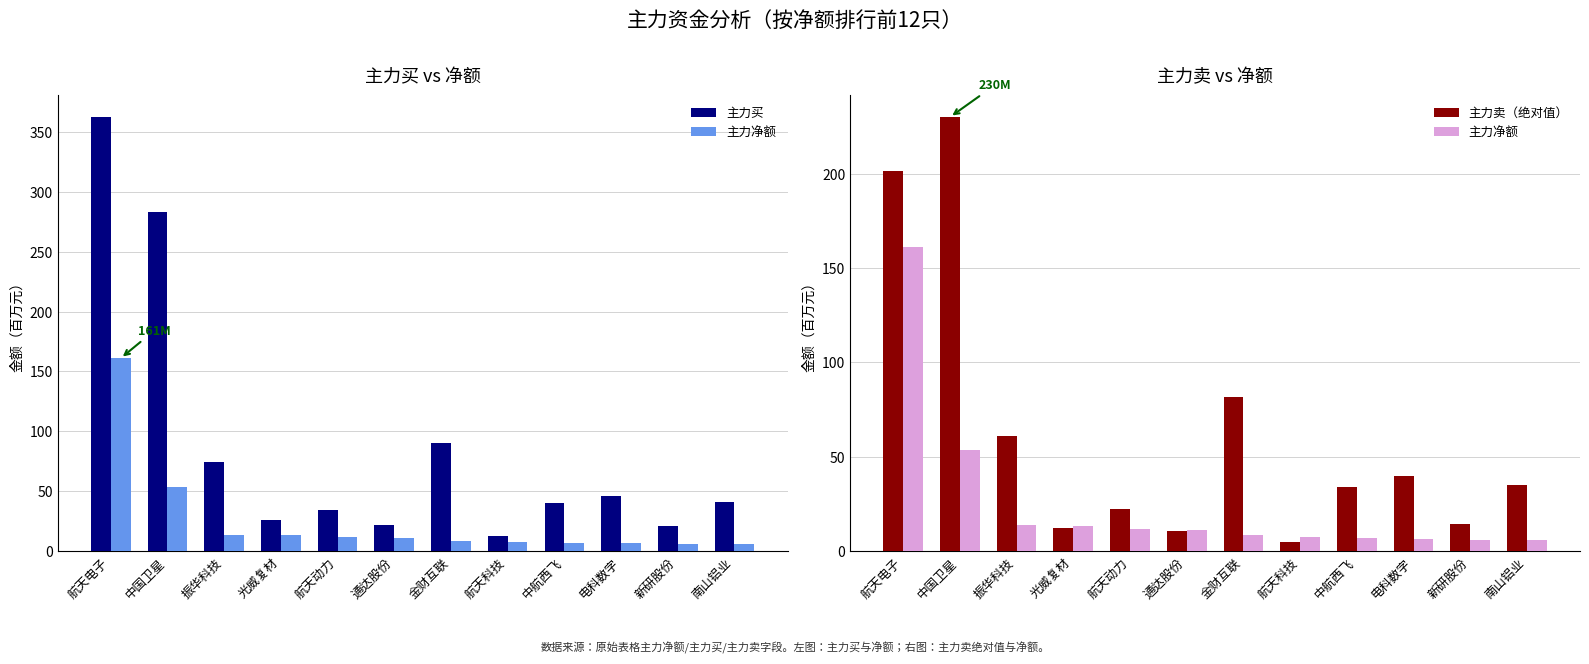

What is the greatest value displayed?

362.5